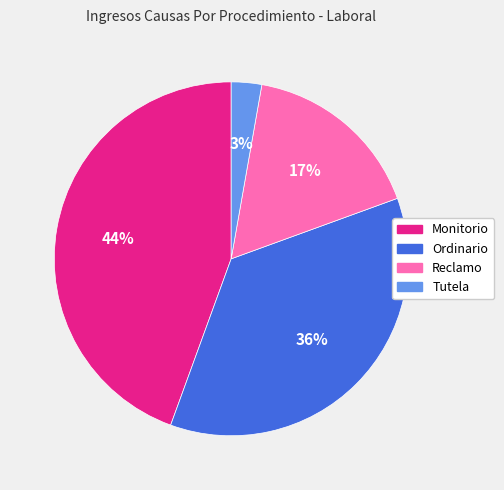

To the nearest percent, what is the difference between the Ordinario and Reclamo slice percentages?

19%